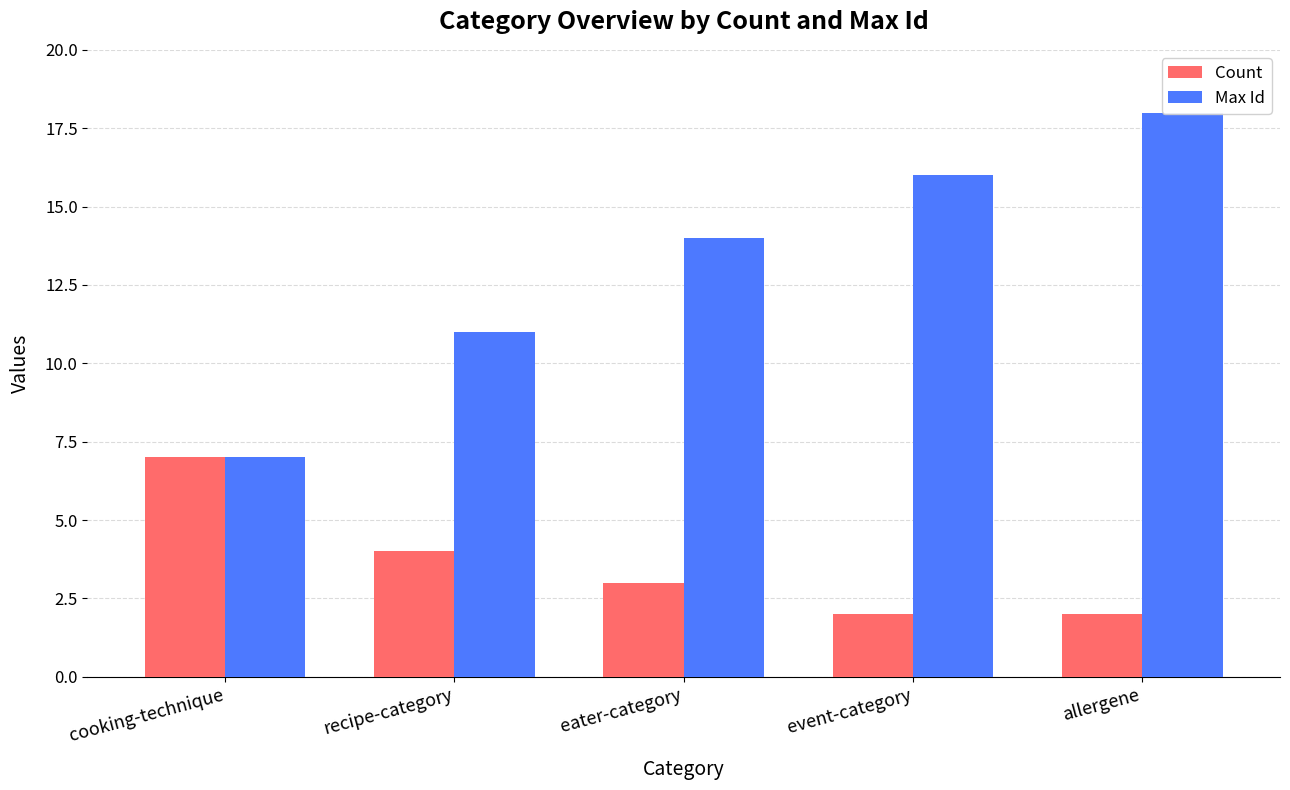

What is the maximum value shown in the chart?

18